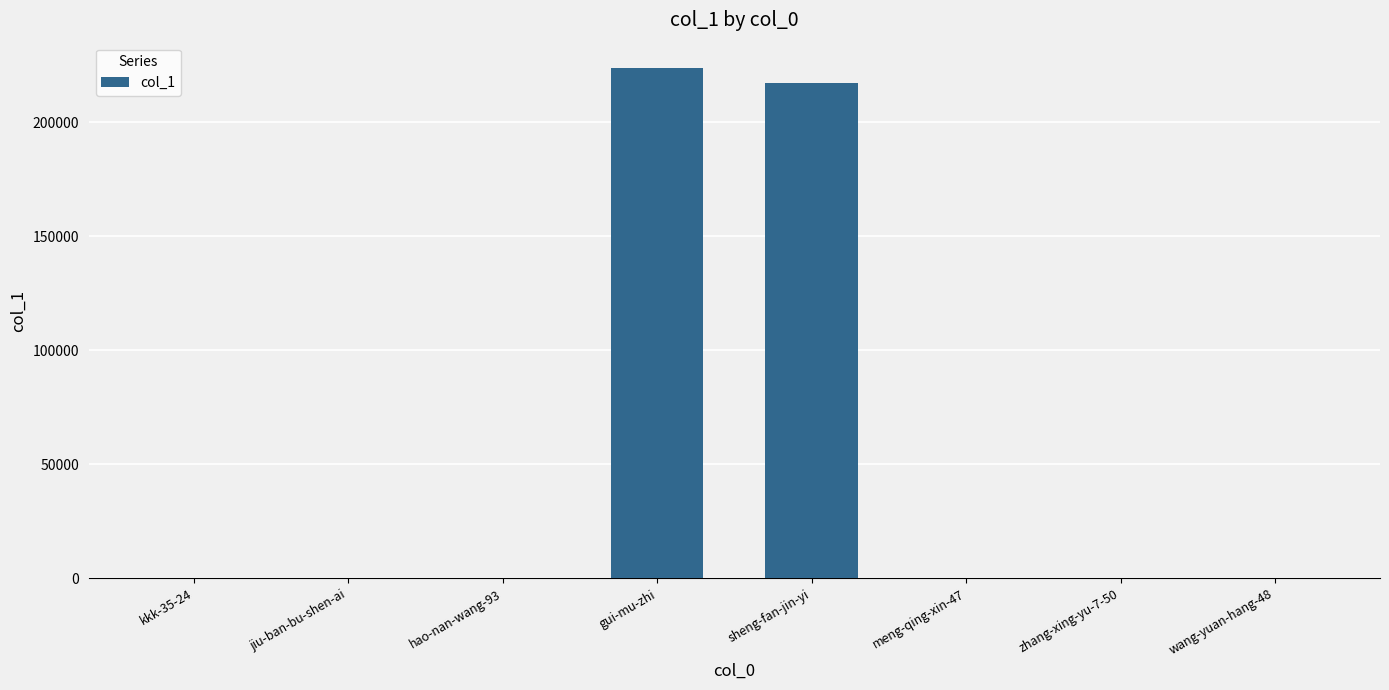

What is the greatest value displayed?

223683